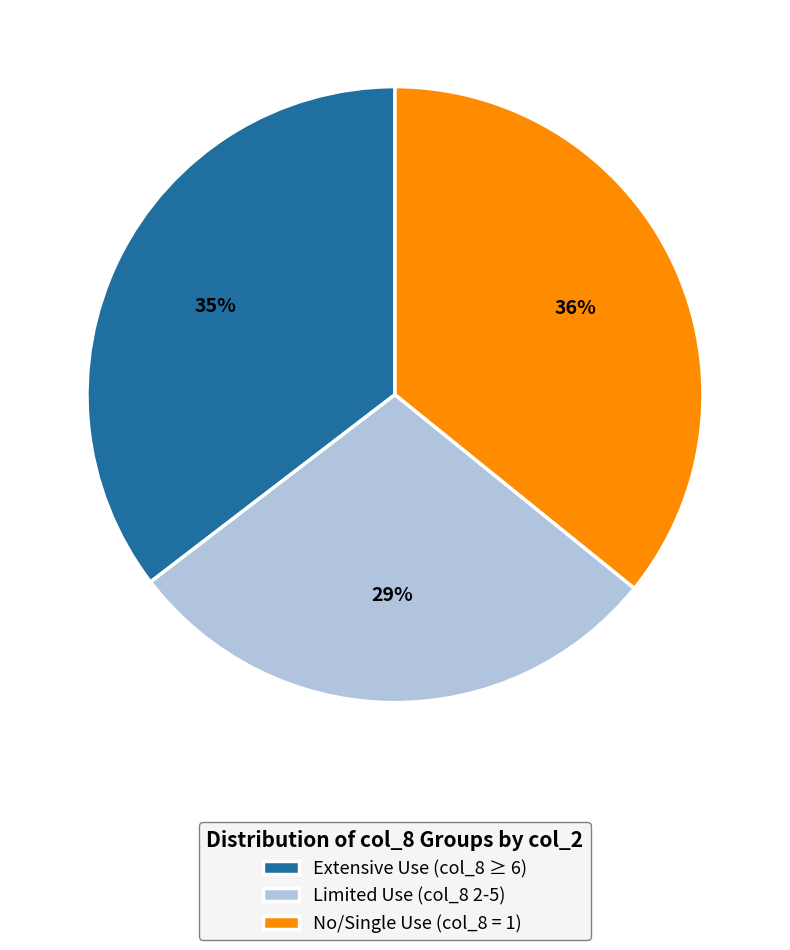

Count the number of slices in the pie.

3